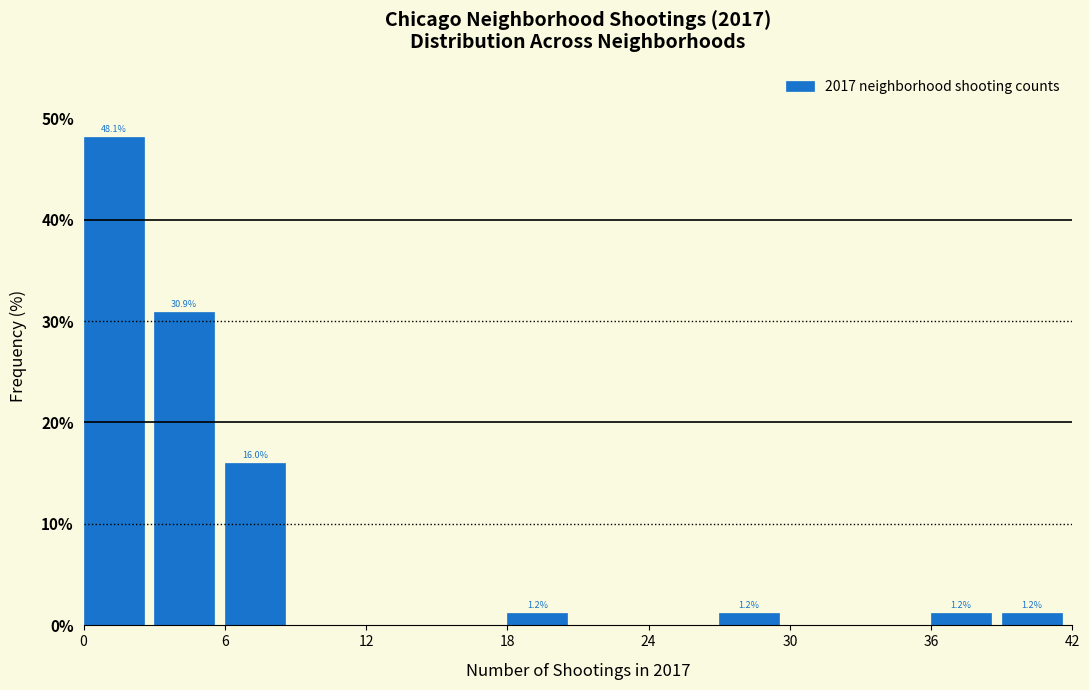

Read against the x-axis, roughly where is the centre of the tallest bar?

1